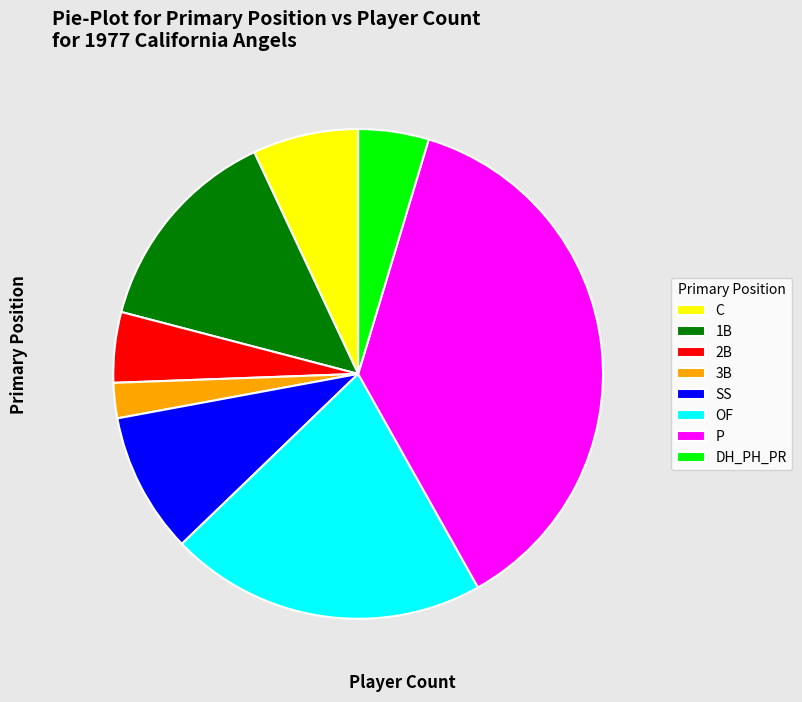

Do DH_PH_PR and 2B together represent more than half of the pie?

No